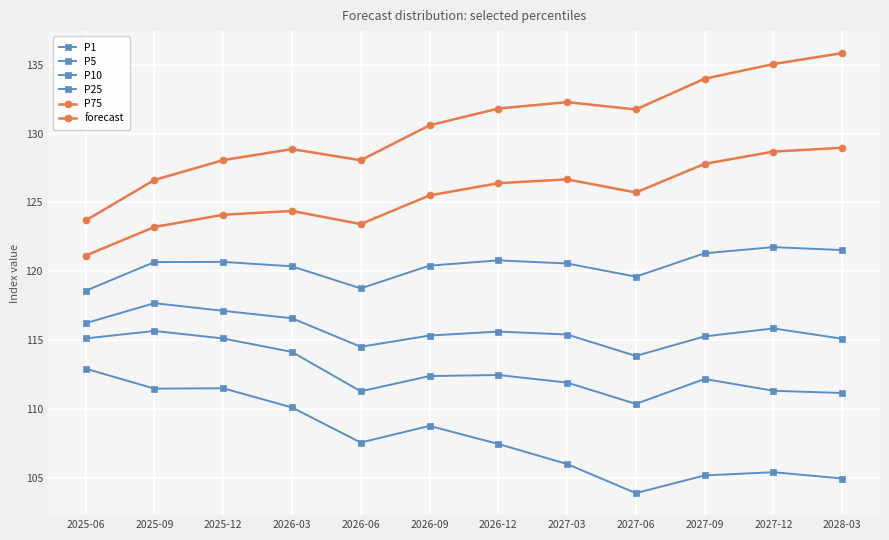

What is the total value across all series at 2026-12?

714.5